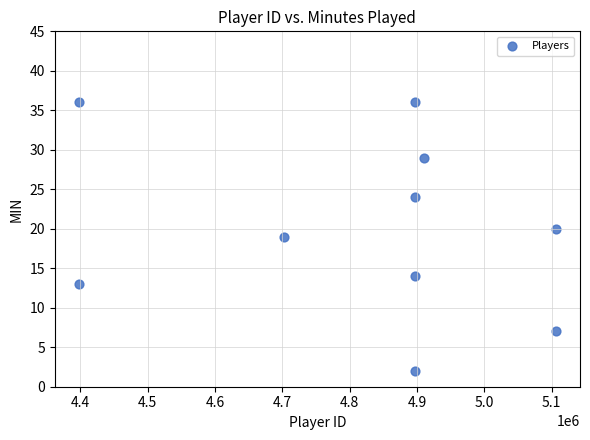

What is the average Y value?

20